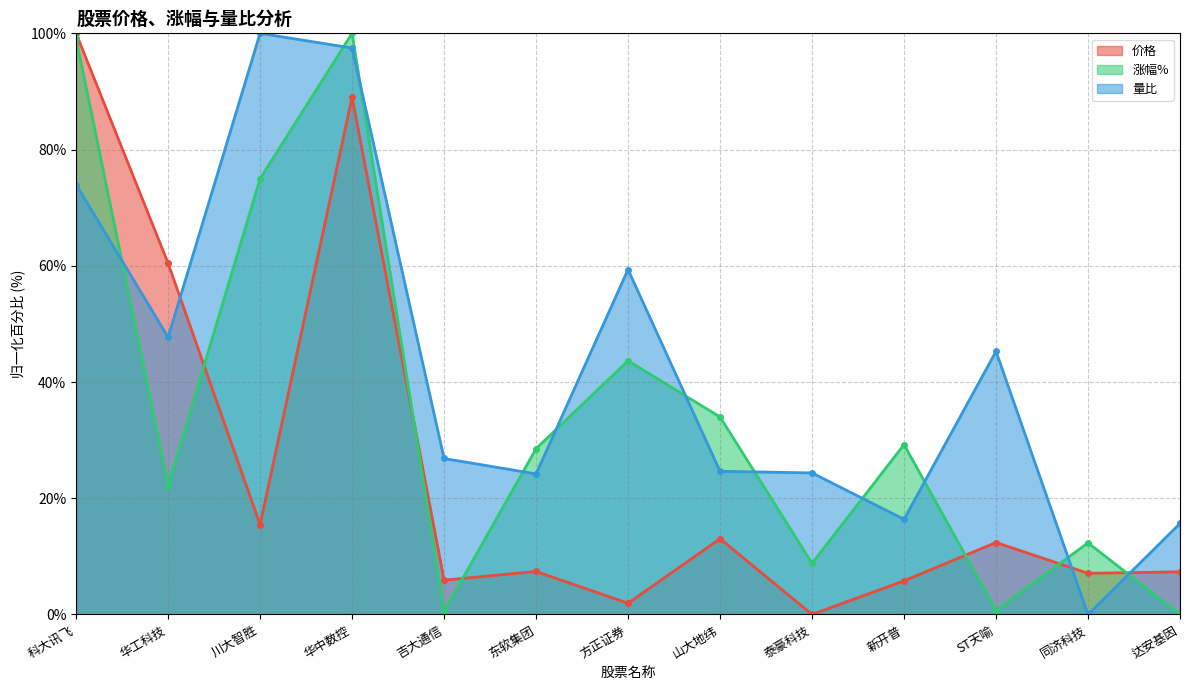

The 涨幅% series shows 6.7 at 同济科技. True or false?

False